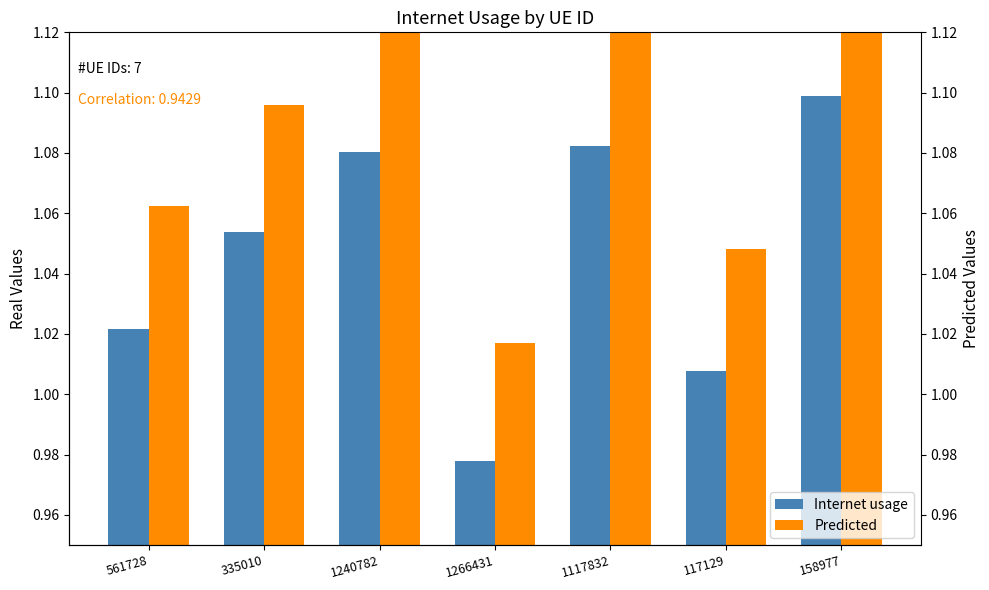

Rank the series at 1240782 from lowest to highest value.

Internet usage, Predicted